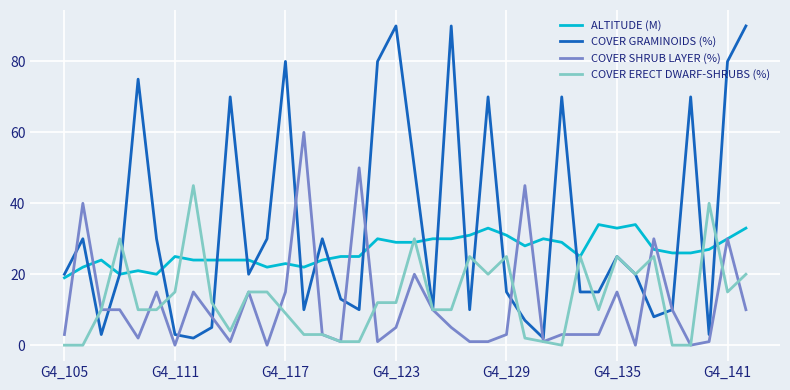

Reading left to right, what are all the values shown in this chart?

ALTITUDE (M): 19	22	24	20	21	20	25	24	24	24	24	22	23	22	24	25	25	30	29	29	30	30	31	33	31	28	30	29	25	34	33	34	27	26	26	27	30	33
COVER GRAMINOIDS (%): 20	30	3	20	75	30	3	2	5	70	20	30	80	10	30	13	10	80	90	50	10	90	10	70	15	7	2	70	15	15	25	20	8	10	70	3	80	90
COVER SHRUB LAYER (%): 3	40	10	10	2	15	0	15	8	1	15	0	15	60	3	1	50	1	5	20	10	5	1	1	3	45	1	3	3	3	15	0	30	10	0	1	30	10
COVER ERECT DWARF-SHRUBS (%): 0	0	10	30	10	10	15	45	12	4	15	15	9	3	3	1	1	12	12	30	10	10	25	20	25	2	1	0	25	10	25	20	25	0	0	40	15	20